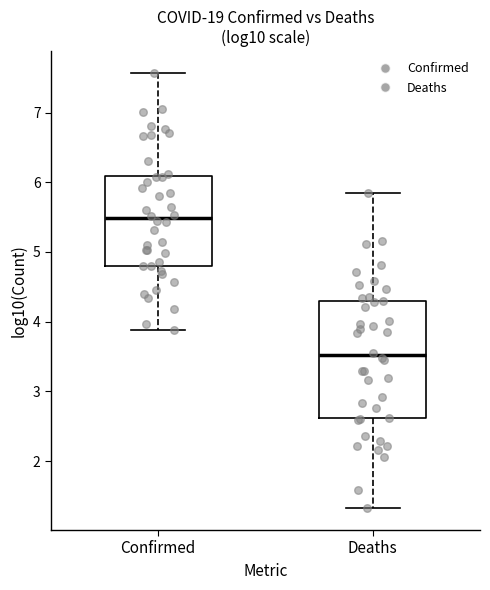

Reading left to right, read every box against the y-axis: the position of its median line, the range the box covers, and the ends of its whiskers. The values are not printed on the chart, so give them approximately, as read against the axis.

Confirmed: median 5.5, box 4.8 to 6.1, whiskers 3.9 to 7.6
Deaths: median 3.5, box 2.6 to 4.3, whiskers 1.3 to 5.8